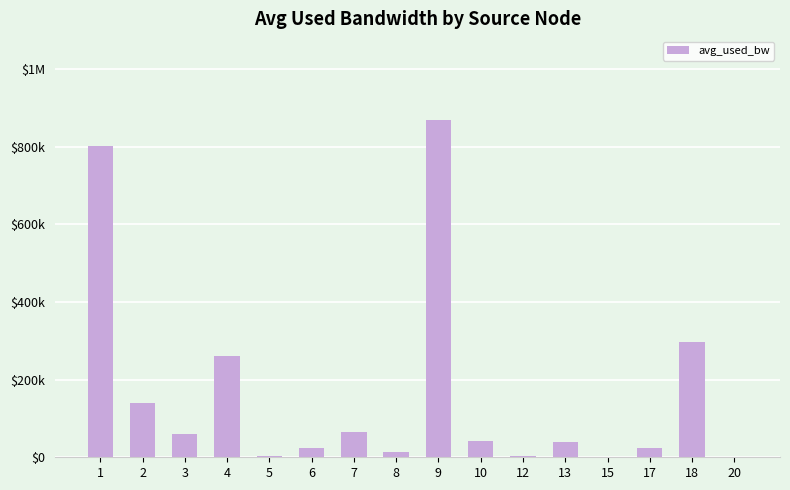

Are the bars horizontal?

No